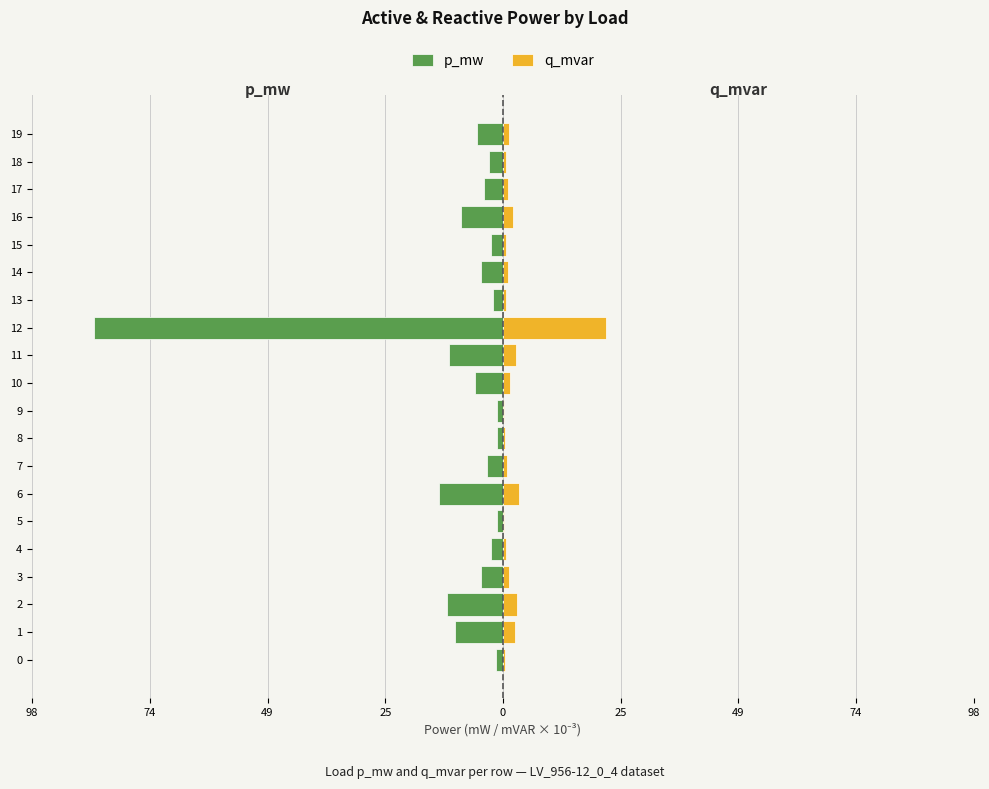

What is the value of the q_mvar bar at the 10th from the left?

0.3